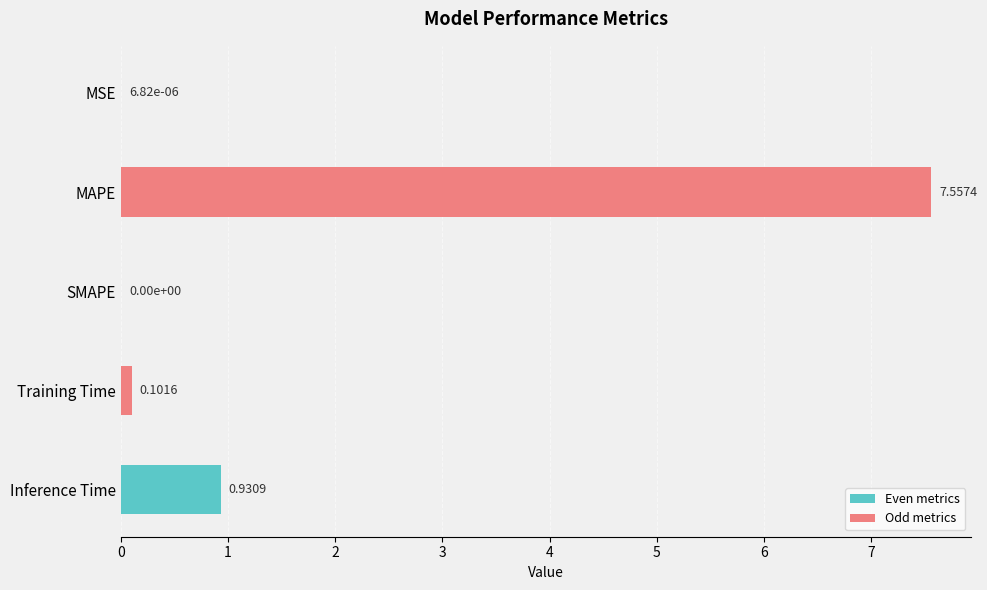

At which category does the chart reach its peak across all series?

MAPE